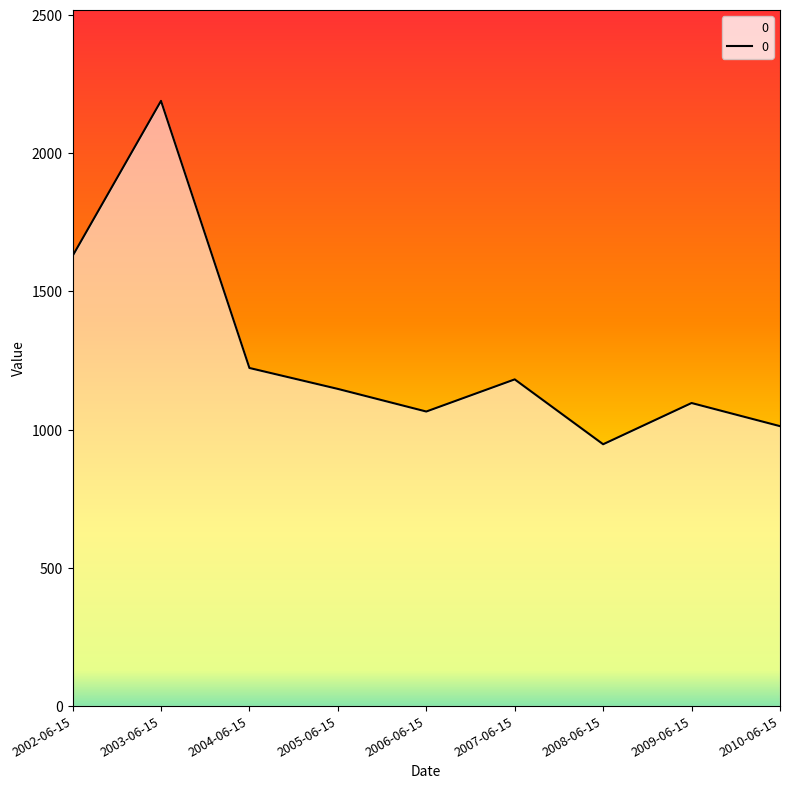

List the labels in order of value, largest first.

2003-06-15, 2002-06-15, 2004-06-15, 2007-06-15, 2005-06-15, 2009-06-15, 2006-06-15, 2010-06-15, 2008-06-15